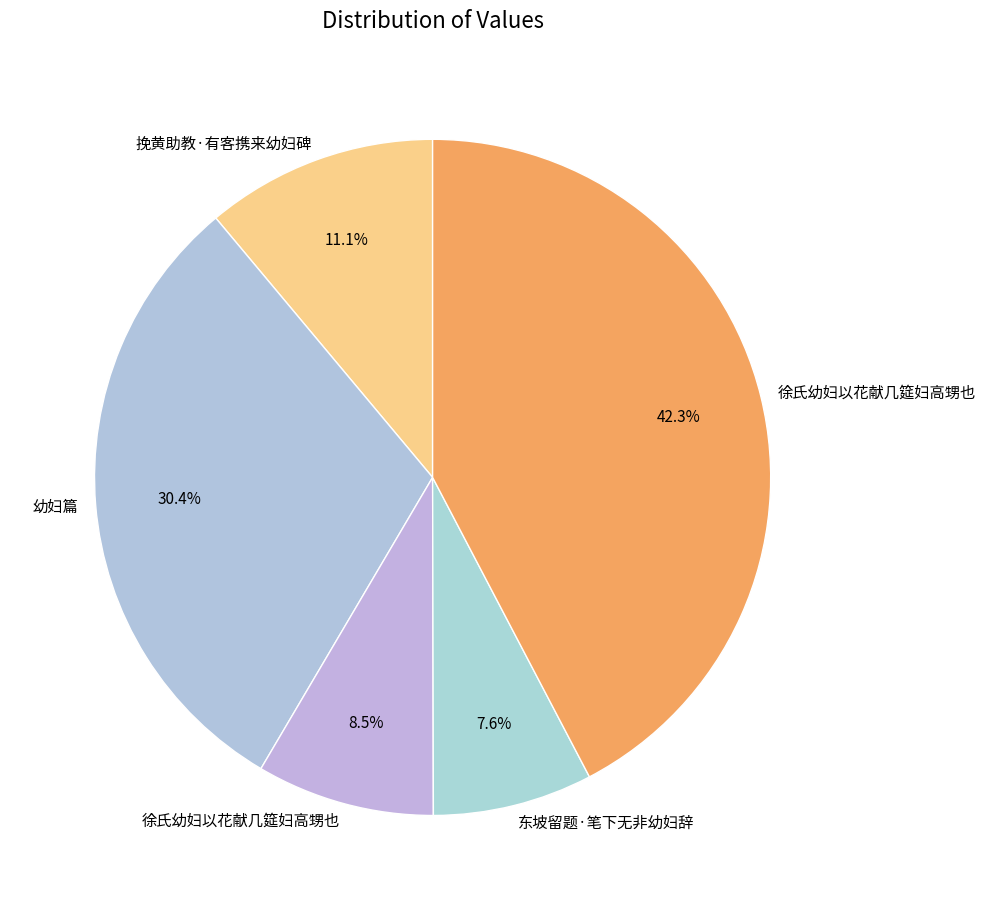

Count the number of slices in the pie.

5